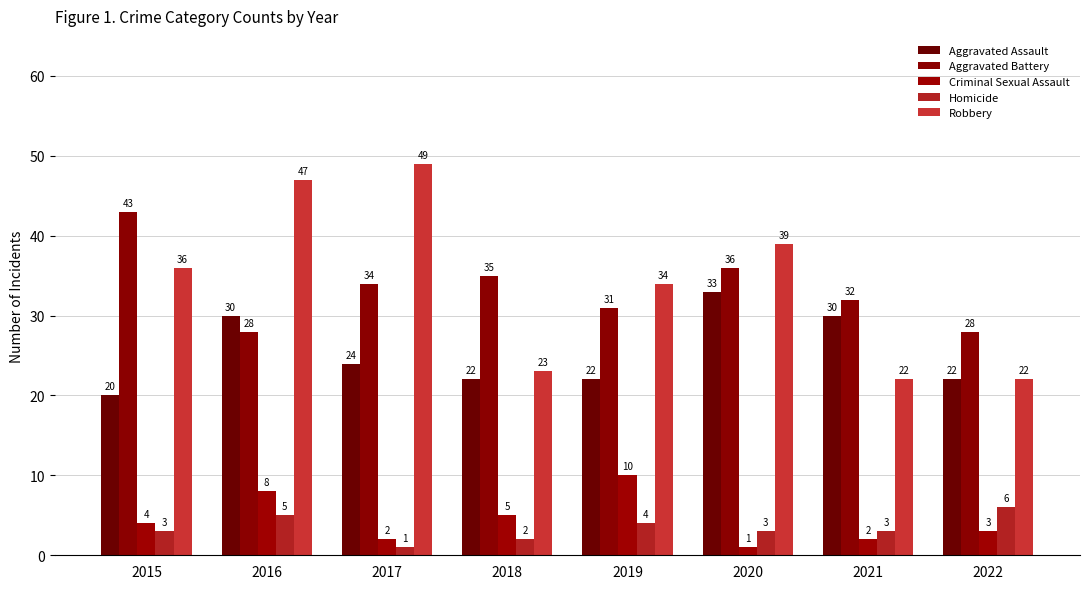

What is the average value of the Aggravated Assault series?

25